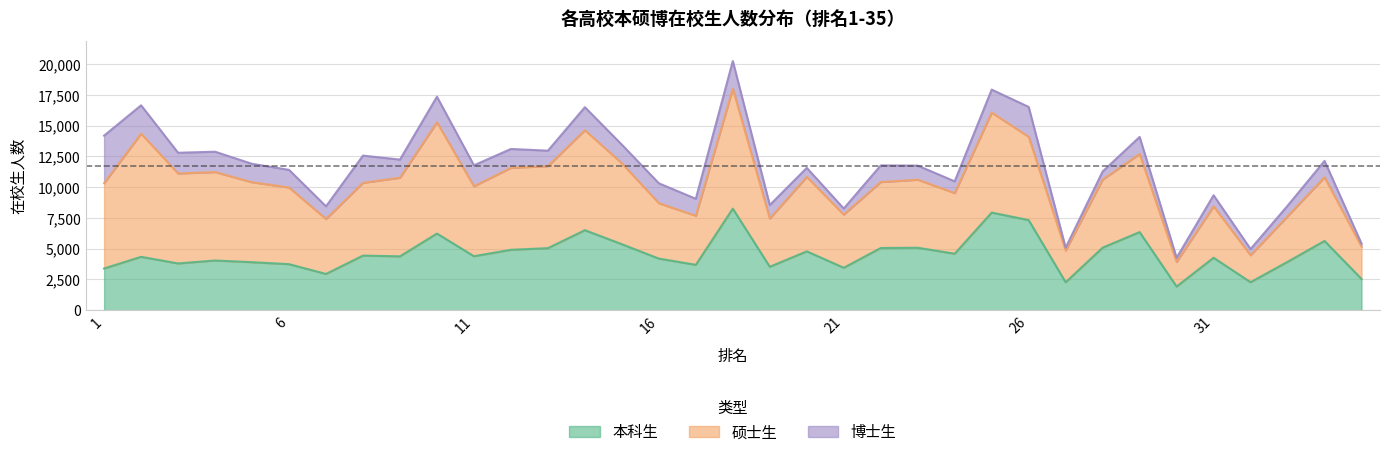

True or false: 本科生 and 博士生 intersect in this chart.

True